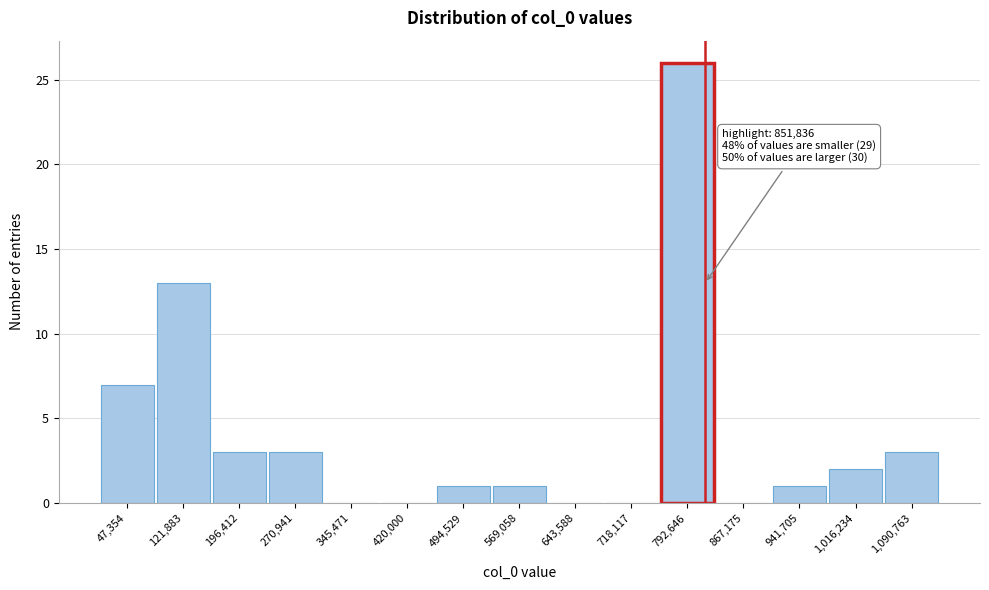

Reading left to right, transcribe all the data shown in this chart.

47,354=7	121,883=13	196,412=3	270,941=3	345,471=0	420,000=0	494,529=1	569,058=1	643,588=0	718,117=0	792,646=26	867,175=0	941,705=1	1,016,234=2	1,090,763=3